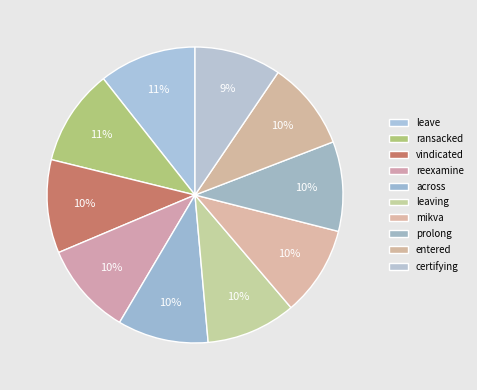

Between across and mikva, which is larger?

across